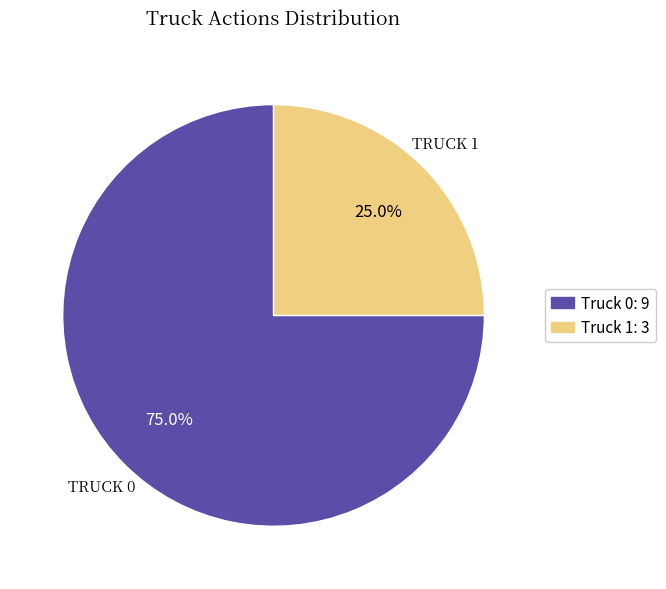

True or false: Truck 1 accounts for 25% of the total.

True